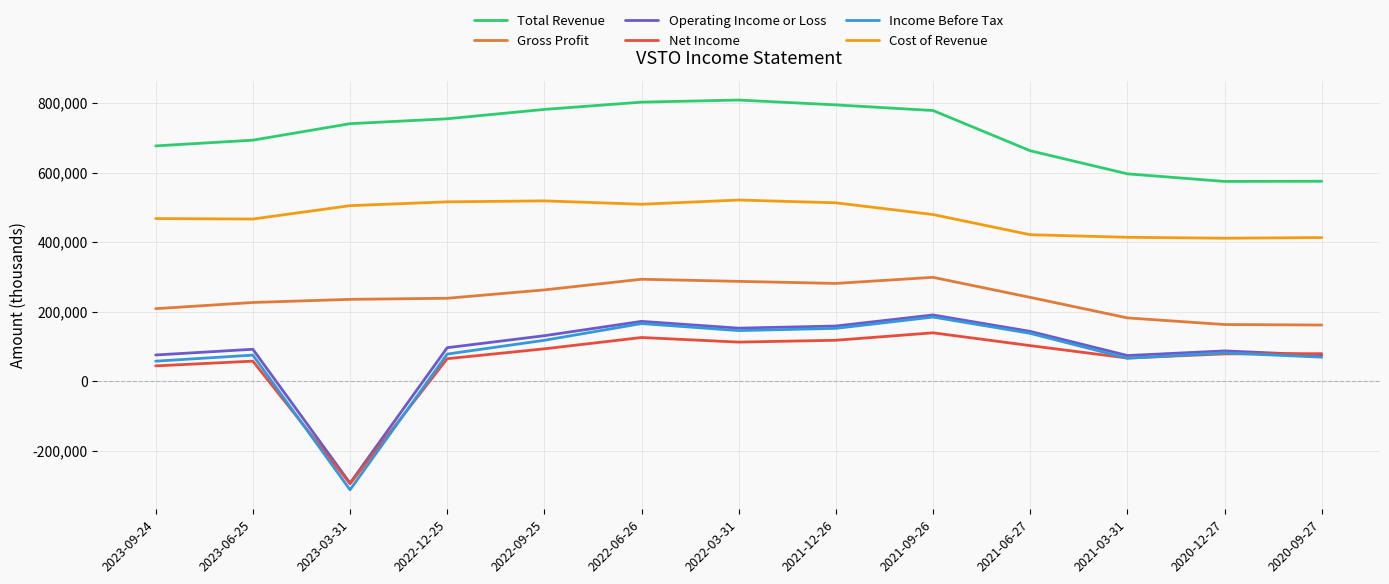

Which category has the lowest value across all series?

2023-03-31